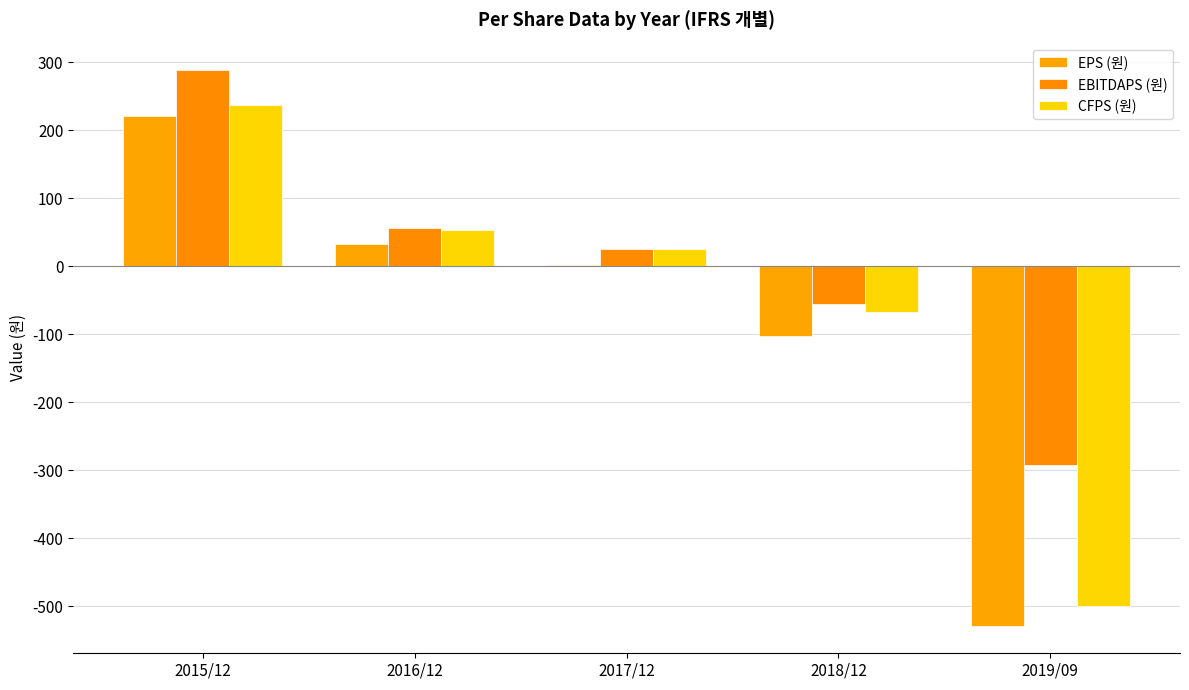

Which series has the largest total across all categories?

EBITDAPS (원)